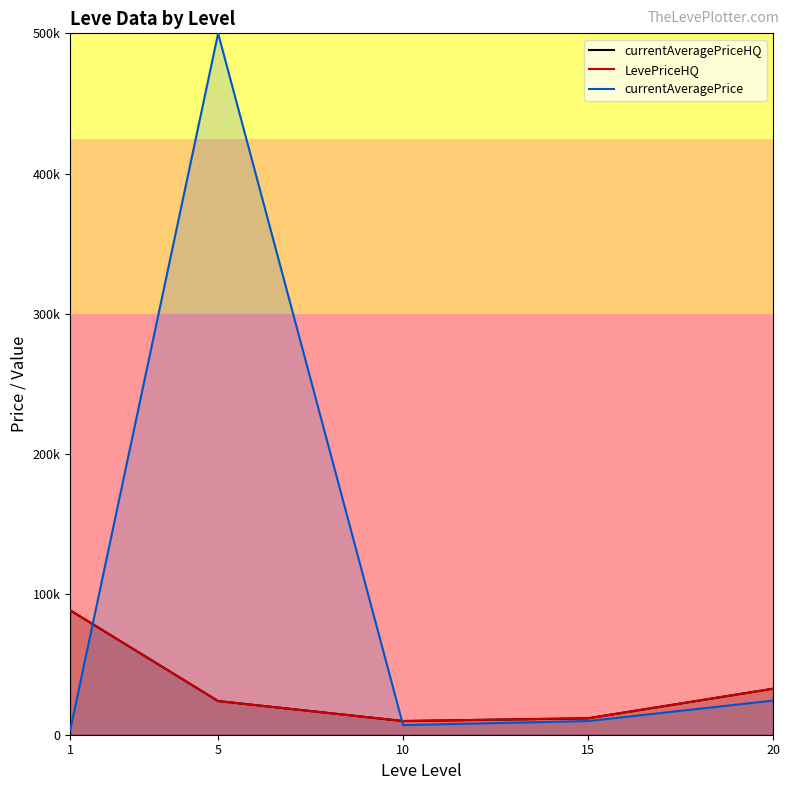

Reading left to right, what are all the values shown in this chart?

currentAveragePriceHQ: 1=88709.9	5=23999.8	10=9765.6	15=11732.8	20=32806.2
LevePriceHQ: 1=88709.9	5=23999.8	10=9765.6	15=11732.8	20=32806.2
currentAveragePrice: 1=3131.3	5=500000.0	10=6849.0	15=9750.9	20=24309.9